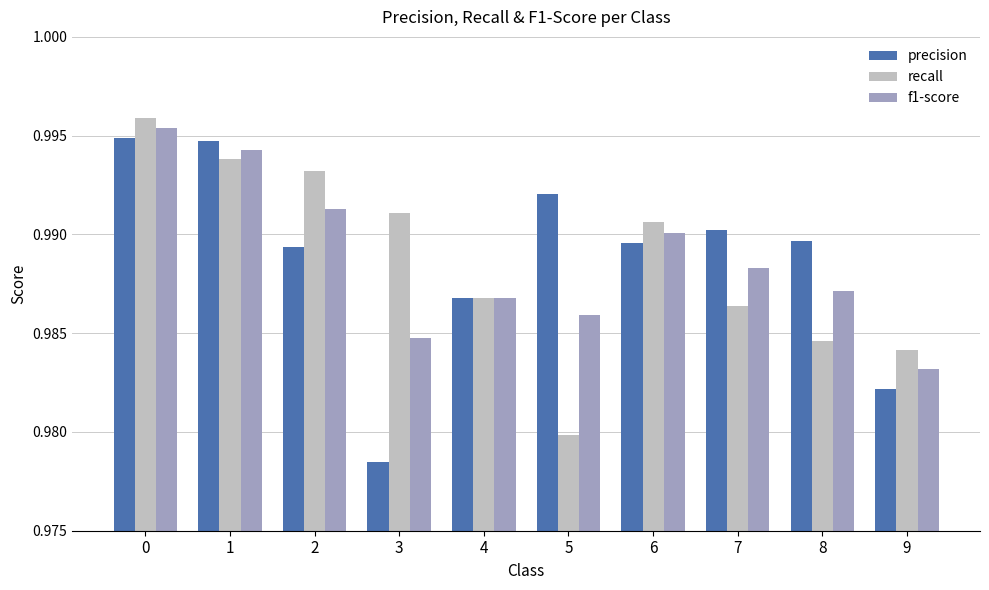

Where is f1-score nearest to the value 0?

9